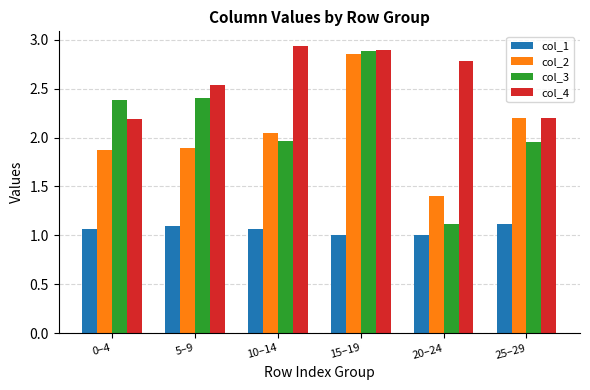

What is the difference between the highest and lowest values at 10–14?

1.9